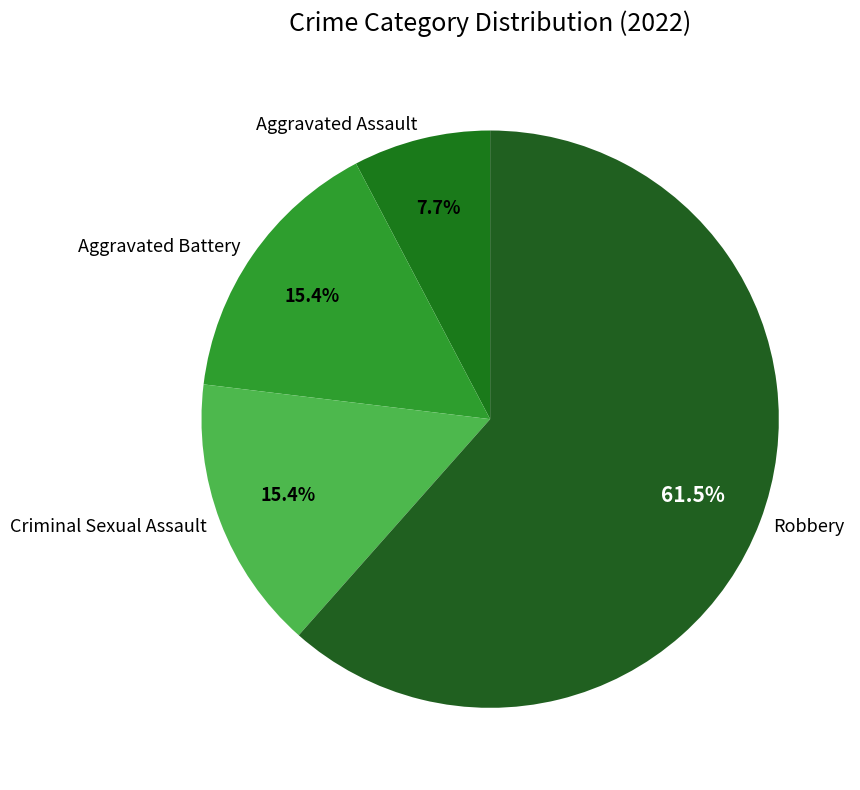

Count the number of slices in the pie.

4